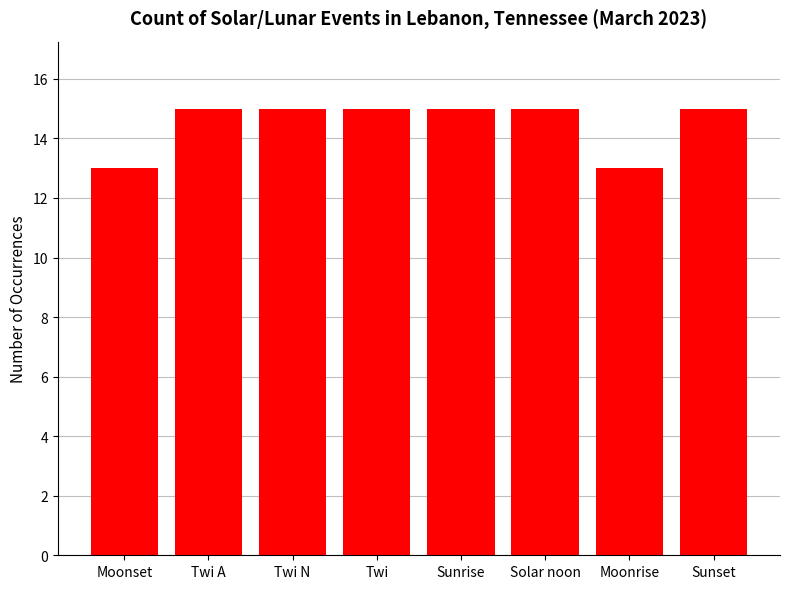

Reading left to right, what are all the values shown in this chart?

13	15	15	15	15	15	13	15